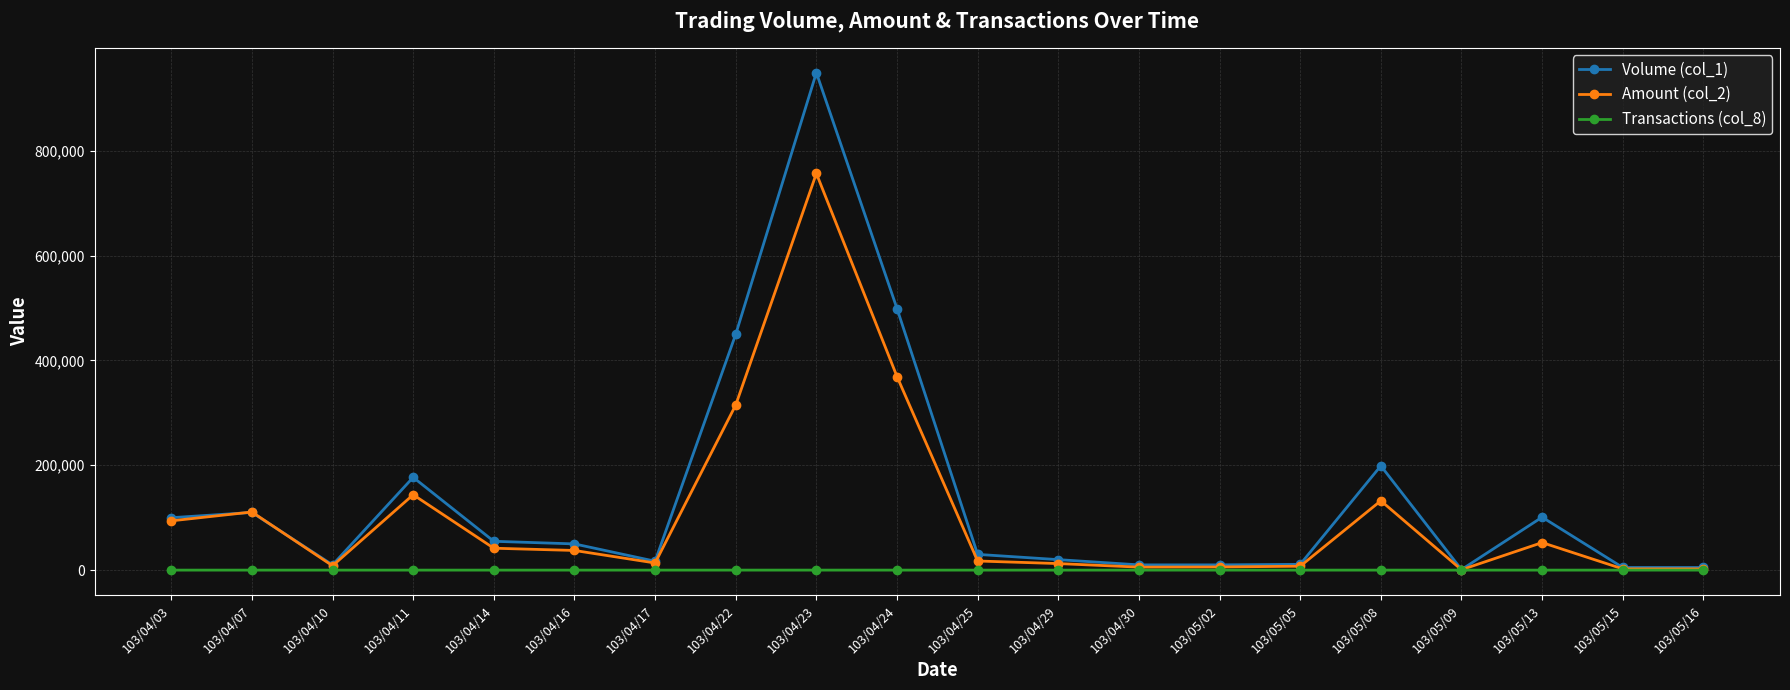

What is the difference between the Volume (col_1) values at 103/05/16 and 103/05/08?

194000